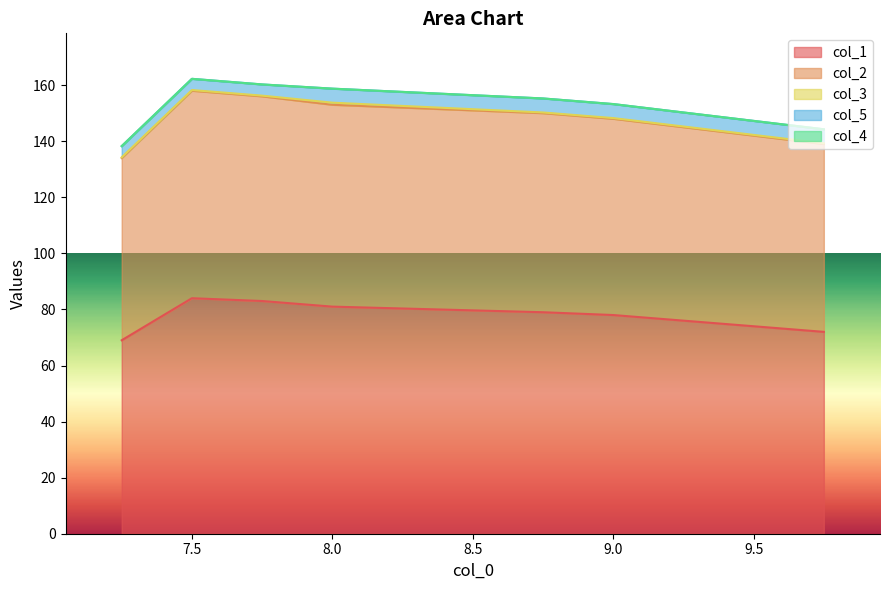

What is the average value of the col_3 series?

0.3